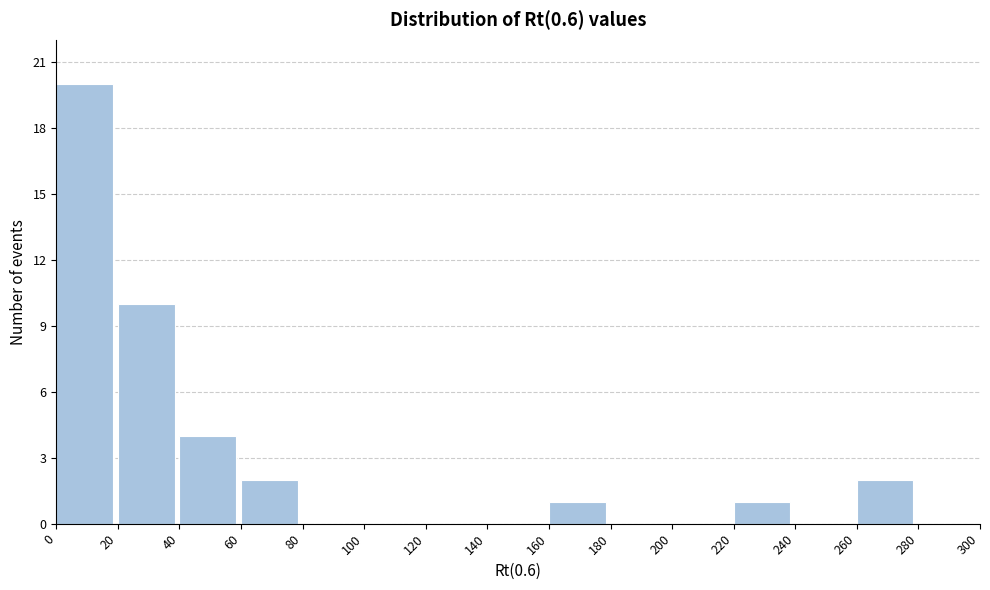

Reading left to right, transcribe this chart: for each bar, give the range it covers on the x-axis and its height. The values are not printed on the chart, so give them approximately, as read against the axis.

0 to 20: 20
20 to 40: 10
40 to 60: 4
60 to 80: 2
80 to 100: 0
100 to 120: 0
120 to 140: 0
140 to 160: 0
160 to 180: 1
180 to 200: 0
200 to 220: 0
220 to 240: 1
240 to 260: 0
260 to 280: 2
280 to 300: 0